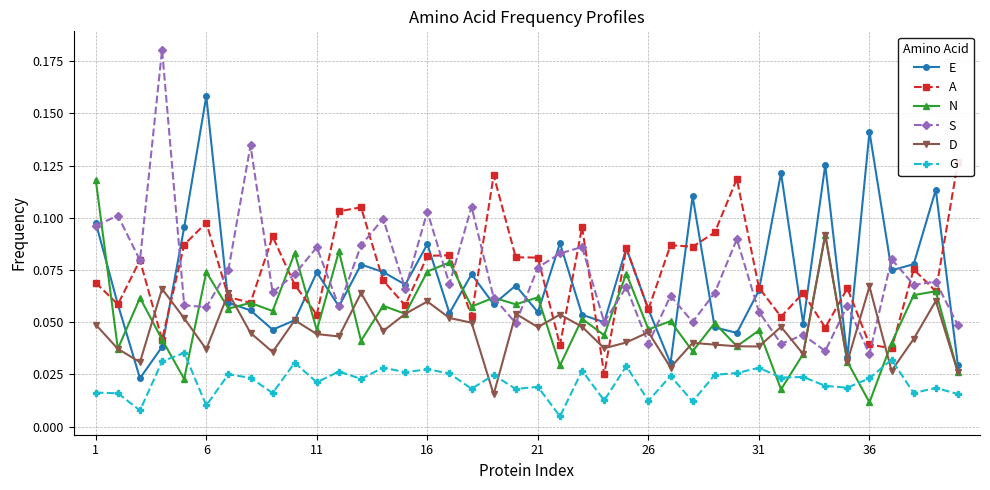

How many series are shown in this chart?

6